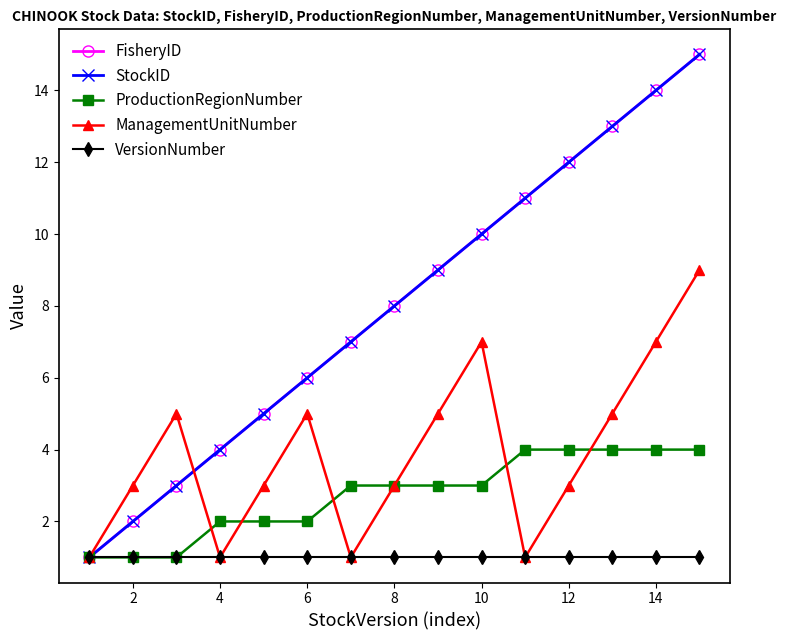

What is the maximum value shown in the chart?

15